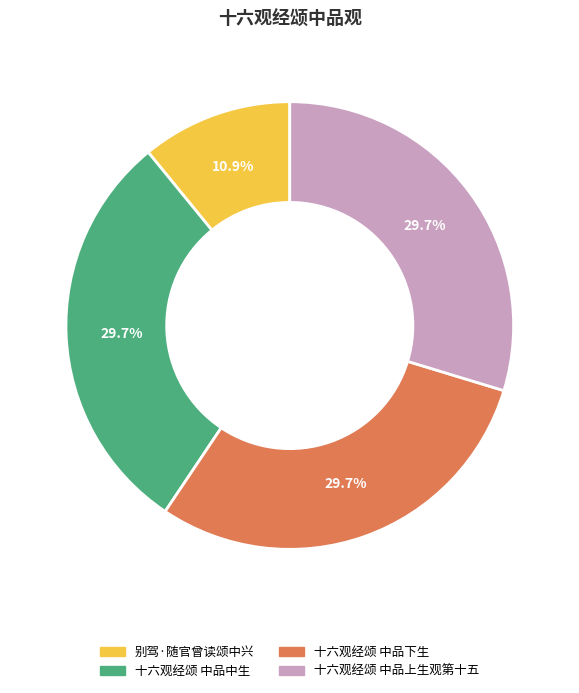

The 别驾·随官曾读颂中兴 slice represents 11% of the pie. True or false?

True